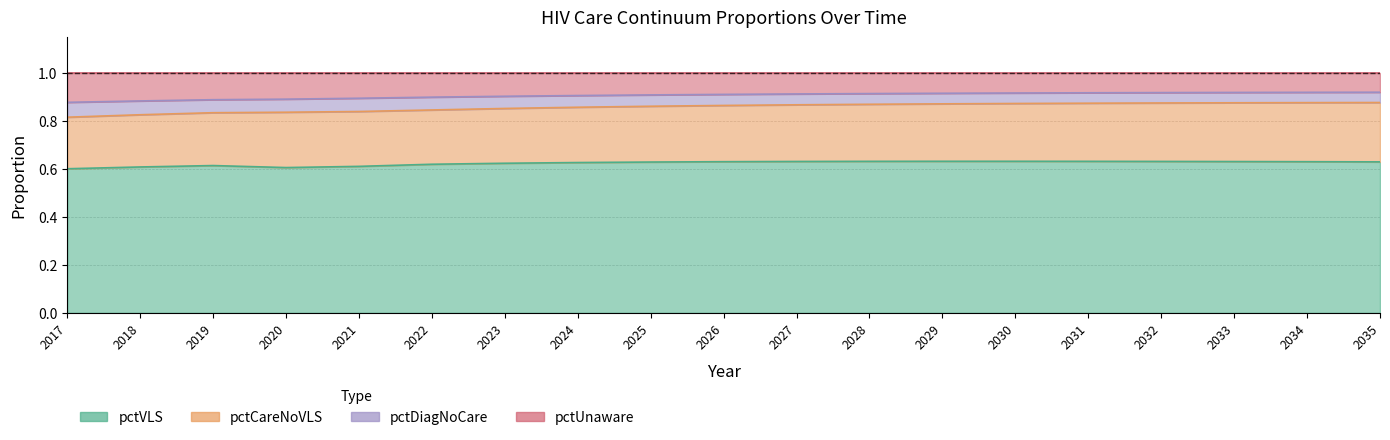

At which label does pctVLS reach its minimum?

2017